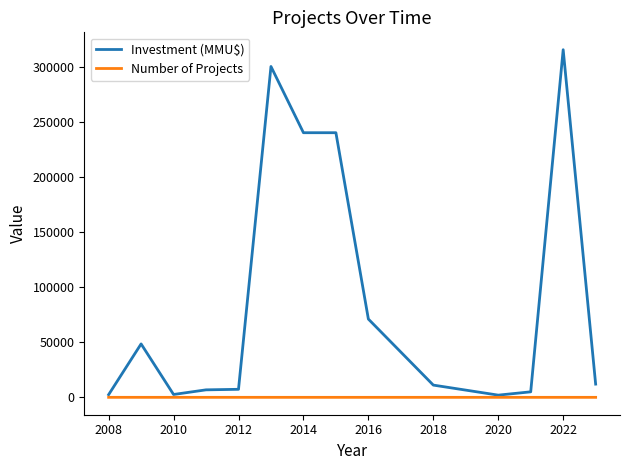

Which series has the largest total across all categories?

Investment (MMU$)